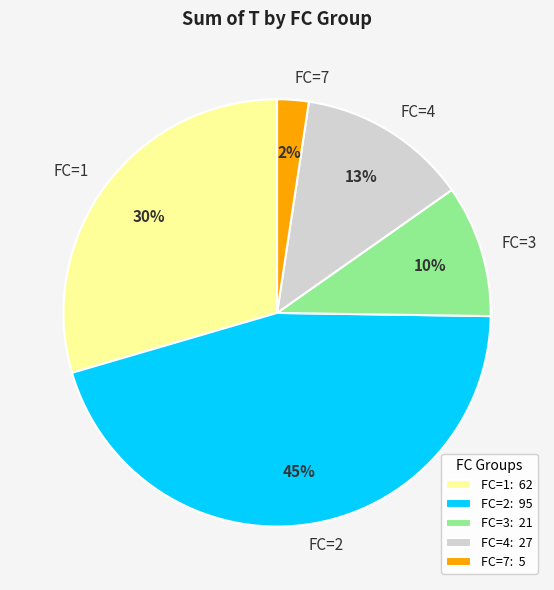

Combined, do FC=7 and FC=4 account for over 50%?

No